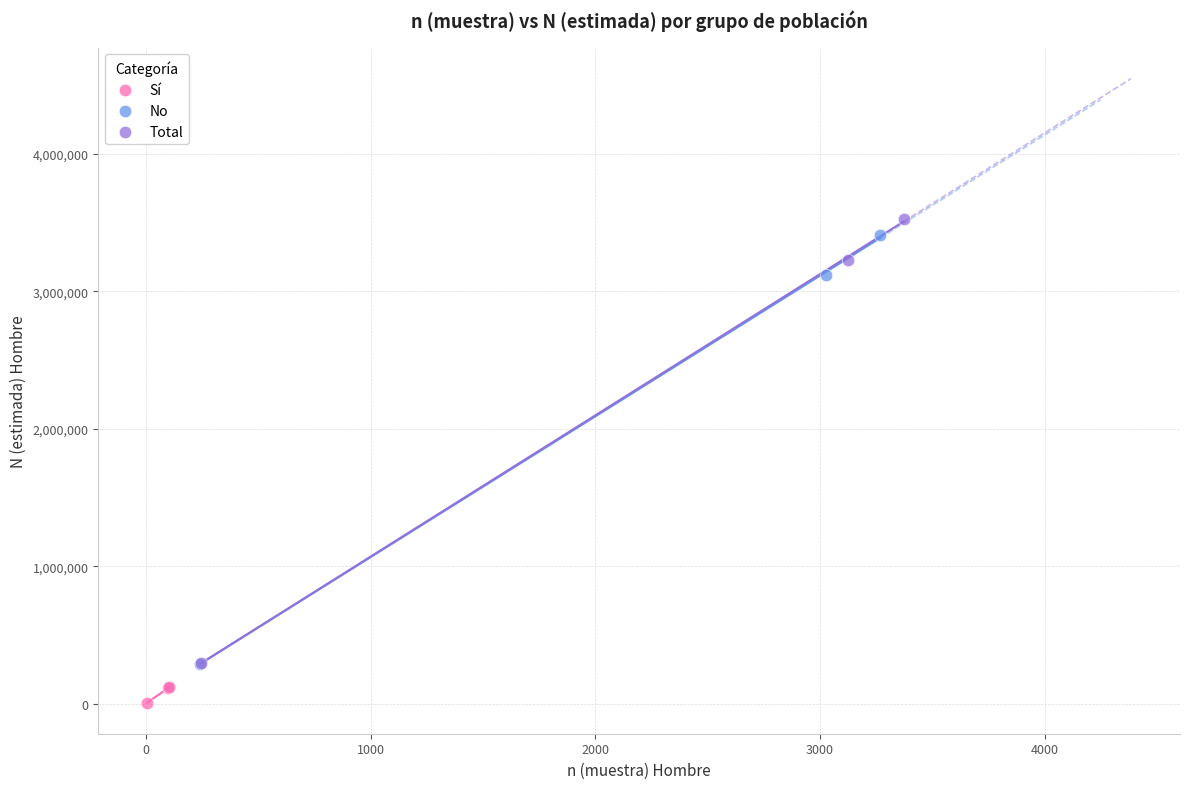

Which series has the largest Y range (max minus min)?

Total